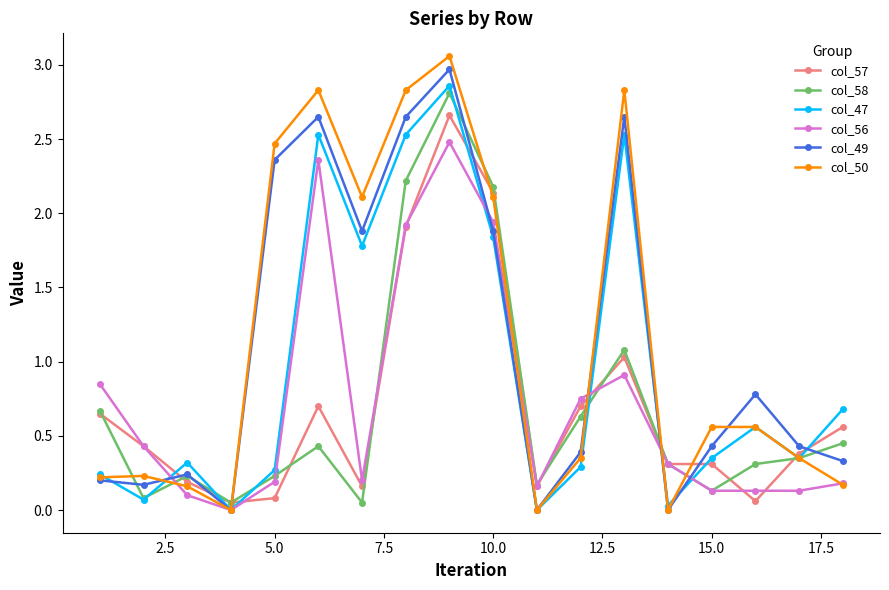

True or false: col_47 has more than 0 points higher than both neighbors.

True